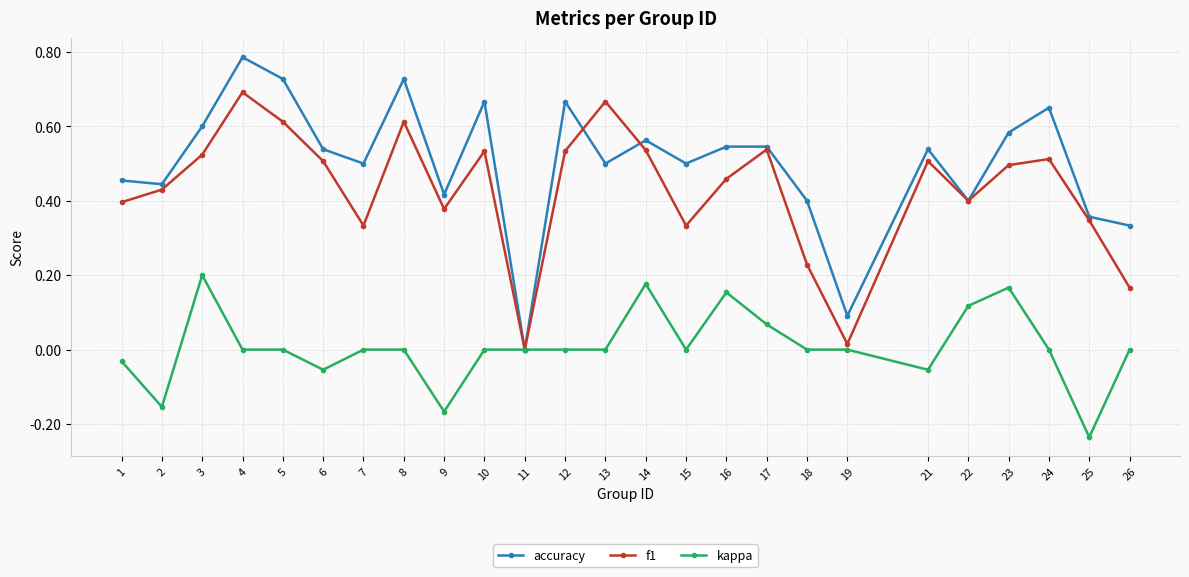

Between 21 and 25, which series saw the biggest shift?

accuracy